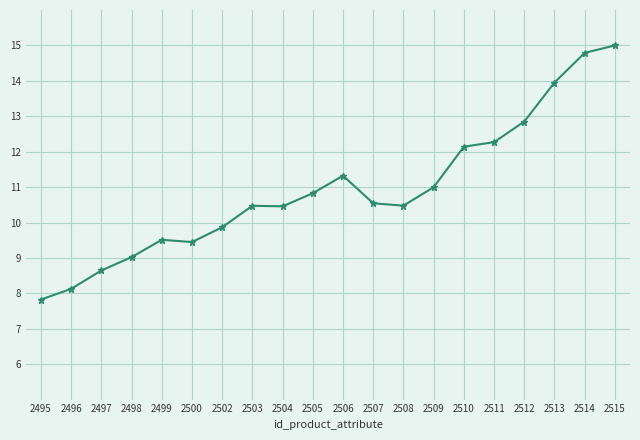

Read the value at 2511.

12.3